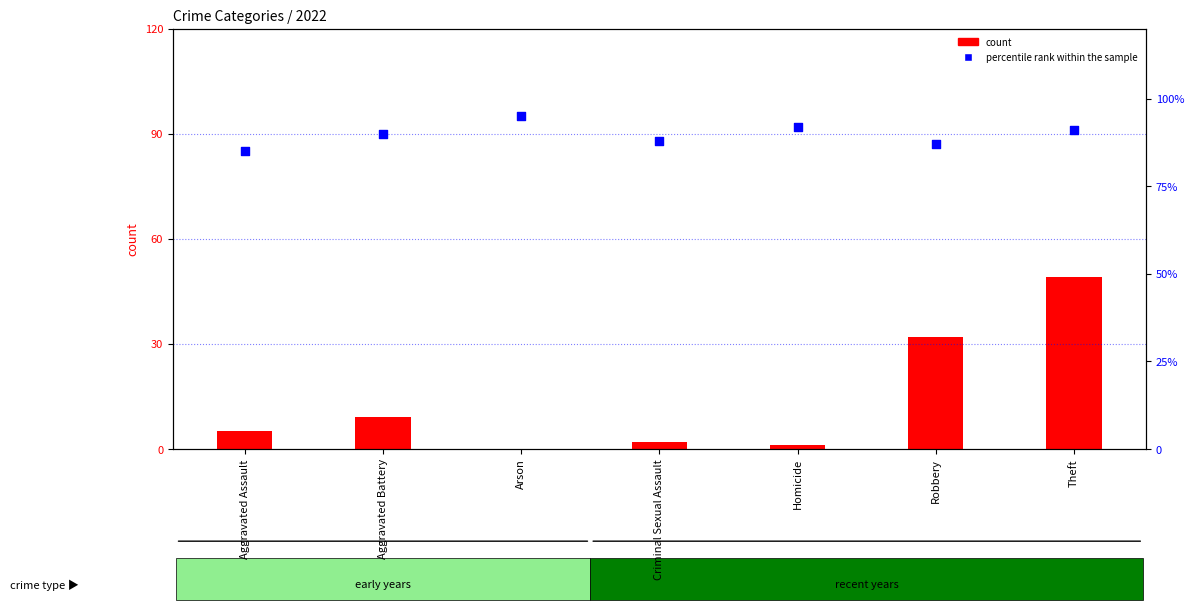

Is the value of percentile rank within the sample at Robbery greater than the value of count at Criminal Sexual Assault?

Yes